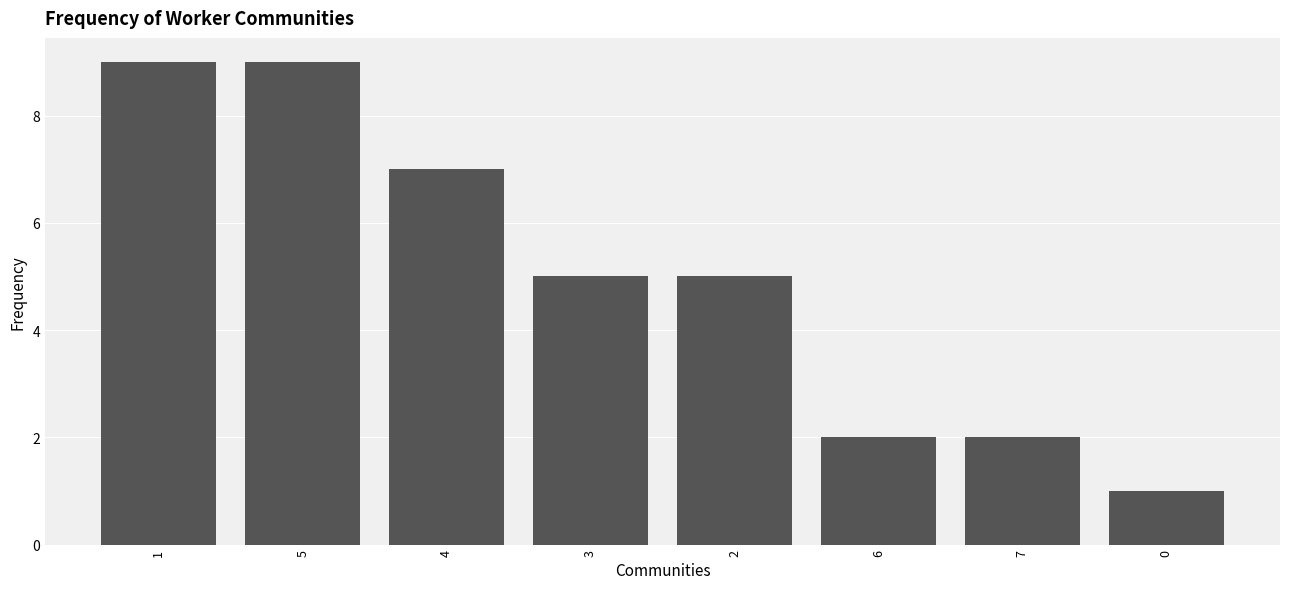

What is the value of the 6th bar from the left?

2